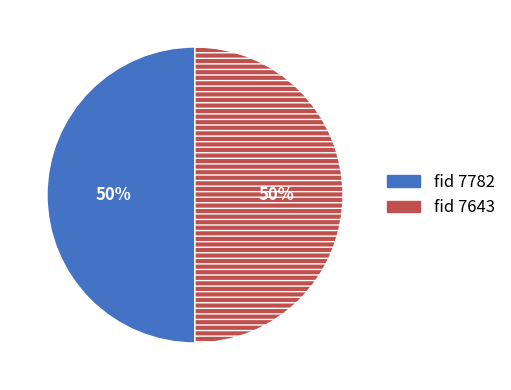

To the nearest percent, what is the average slice percentage?

50%